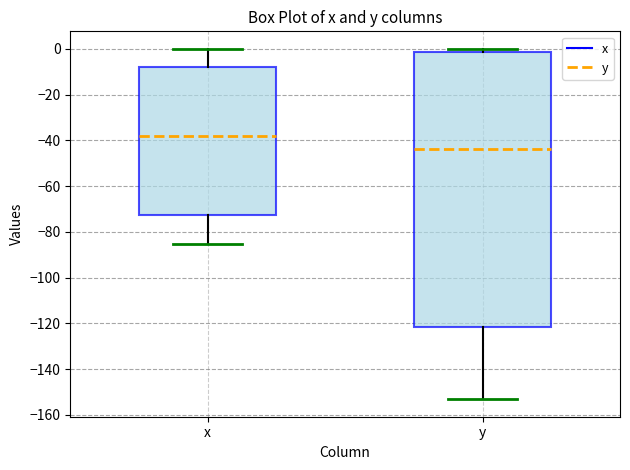

Reading left to right, read every box against the y-axis: the position of its median line, the range the box covers, and the ends of its whiskers. The values are not printed on the chart, so give them approximately, as read against the axis.

x: median -38, box -72 to -8, whiskers -86 to 0
y: median -44, box -122 to -2, whiskers -154 to 0